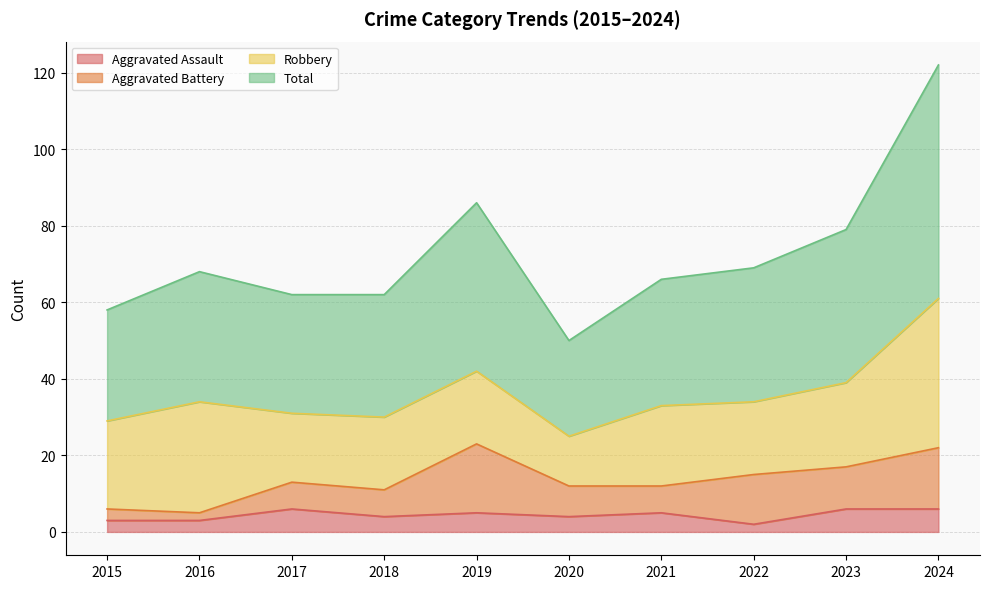

True or false: Total and Aggravated Assault intersect in this chart.

False